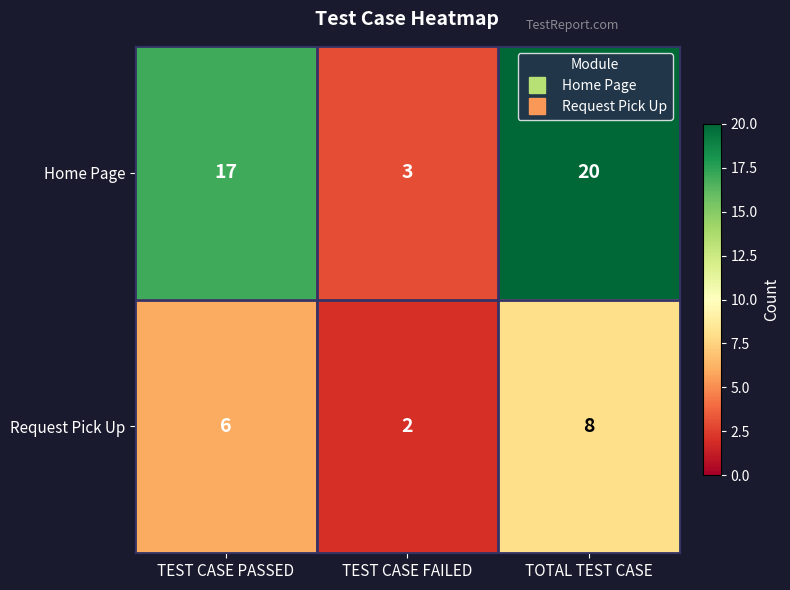

Which label corresponds to the smallest value in the chart?

TEST CASE FAILED